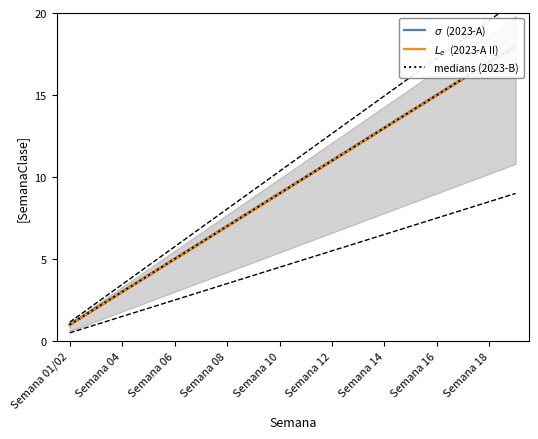

At Semana 08, list the series in order from smallest to largest.

$\sigma$  (2023-A), $L_e$  (2023-A II), medians (2023-B)